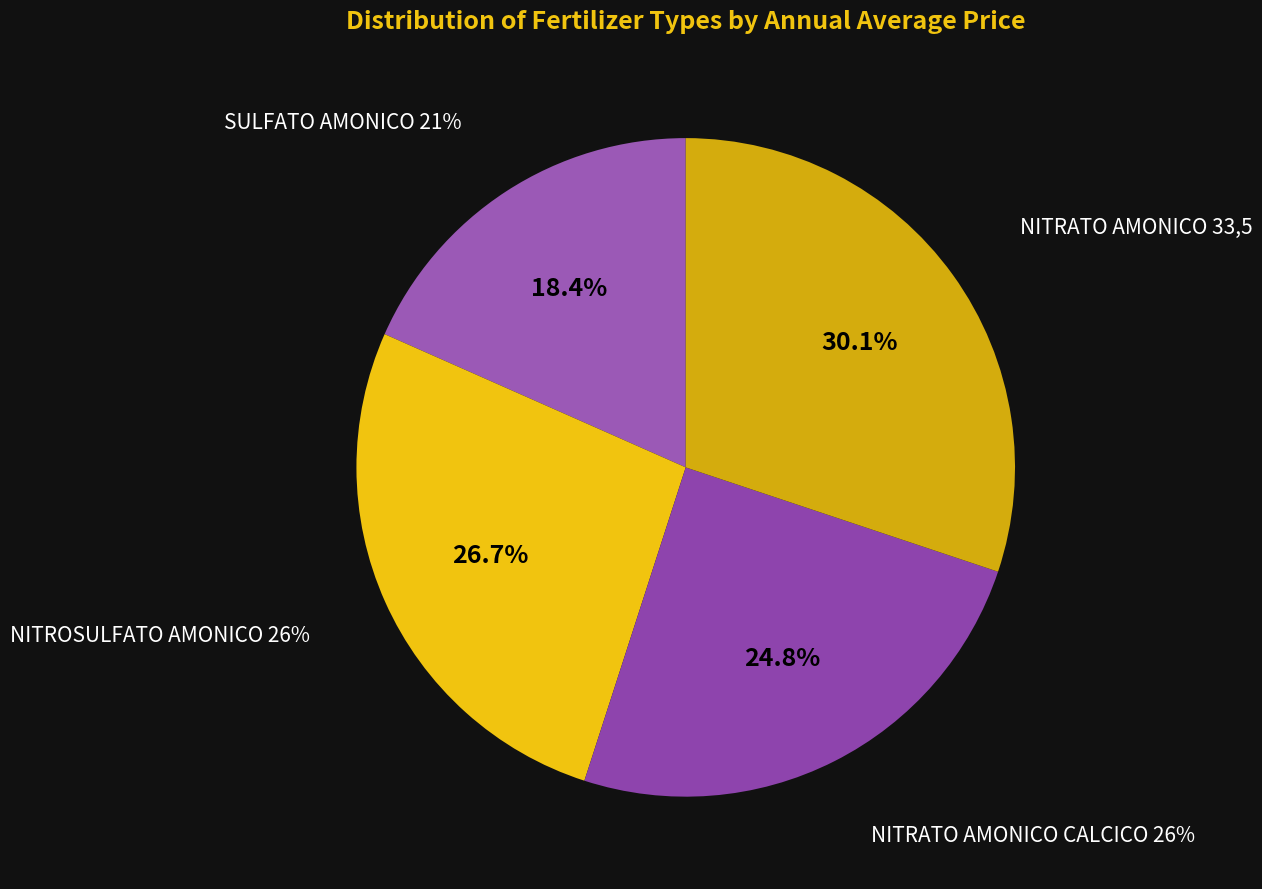

What percentage is the SULFATO AMONICO 21% slice, to the nearest percent?

18%